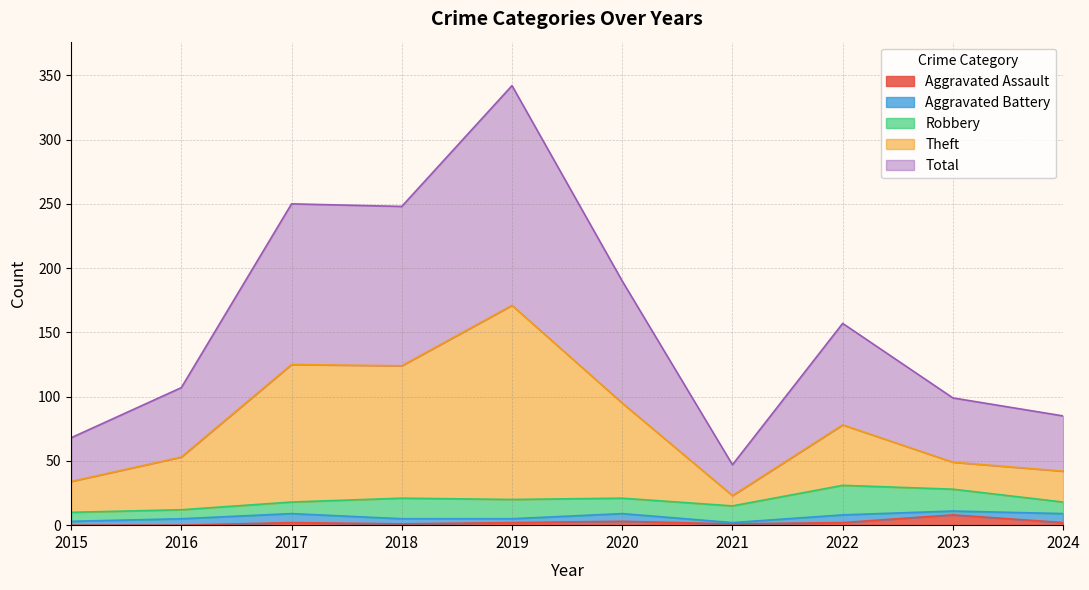

True or false: Total has a value of 44 at 2024.

False